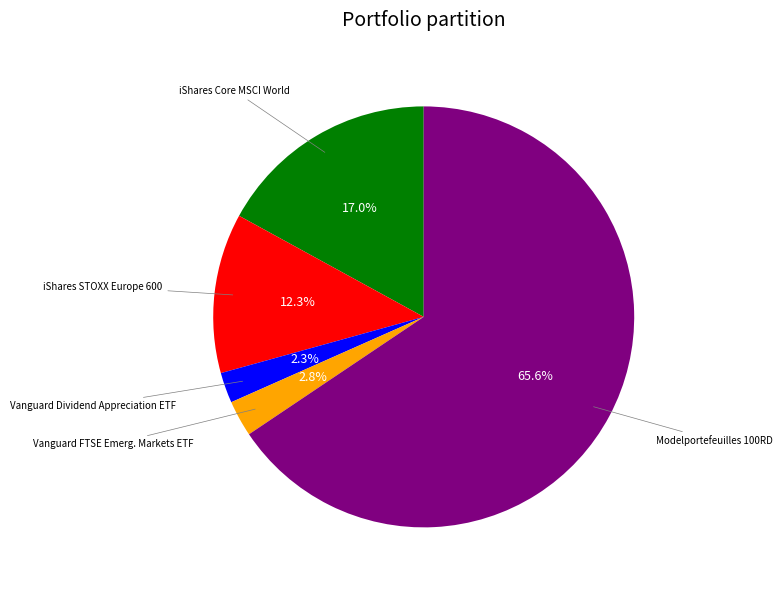

To the nearest percent, what is the average slice percentage?

20%